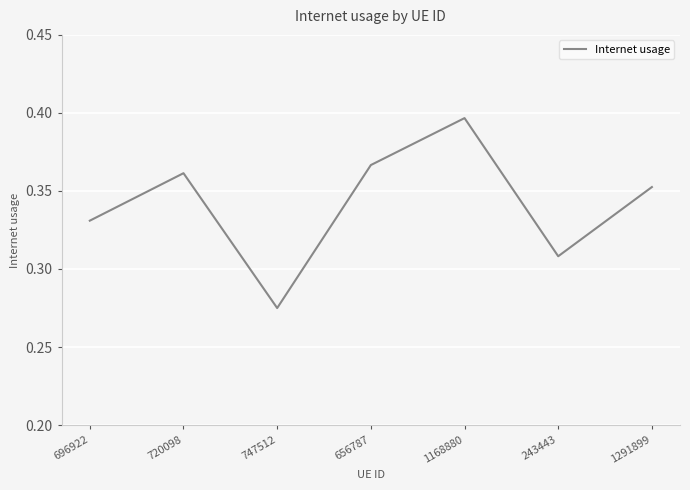

Is it true that the value at 656787 is 0.6?

False